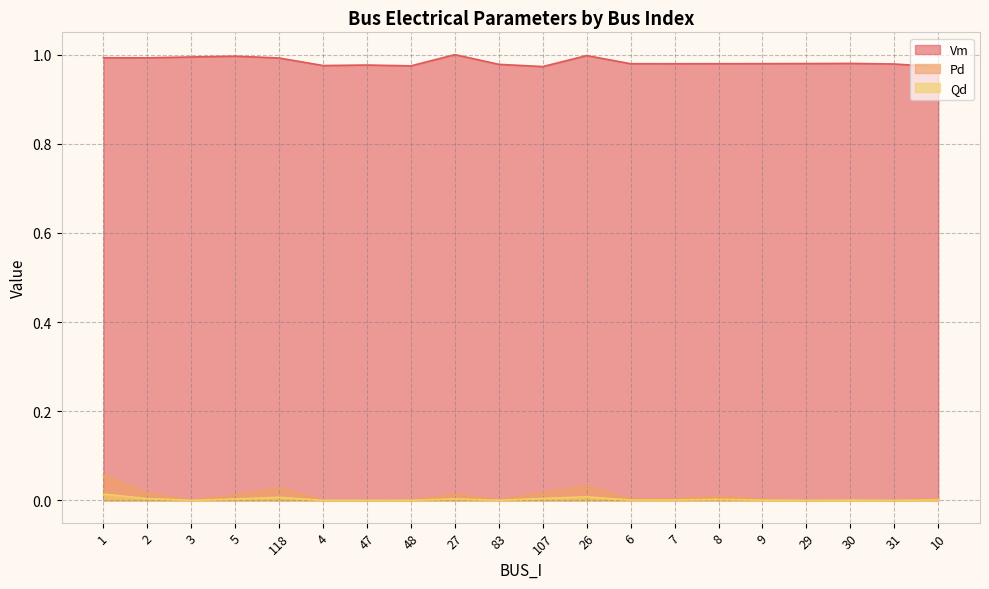

Reading left to right, extract all data points from this chart.

Vm: 1.0	1.0	1.0	1.0	1.0	1.0	1.0	1.0	1.0	1.0	1.0	1.0	1.0	1.0	1.0	1.0	1.0	1.0	1.0	1.0
Pd: 0.1	0.0	0.0	0.0	0.0	0.0	0.0	0.0	0.0	0.0	0.0	0.0	0.0	0.0	0.0	0.0	0.0	0.0	0.0	0.0
Qd: 0.0	0.0	0.0	0.0	0.0	0.0	0.0	0.0	0.0	0.0	0.0	0.0	0.0	0.0	0.0	0.0	0.0	0.0	0.0	0.0